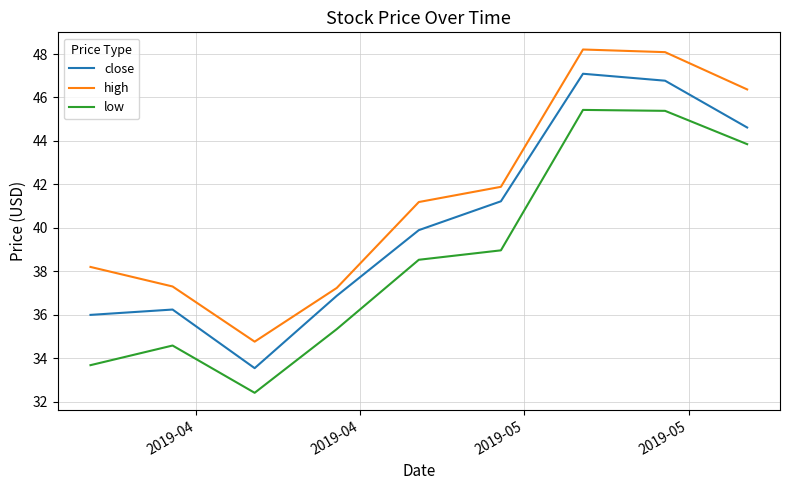

How many interior local peaks does the low series have?

2